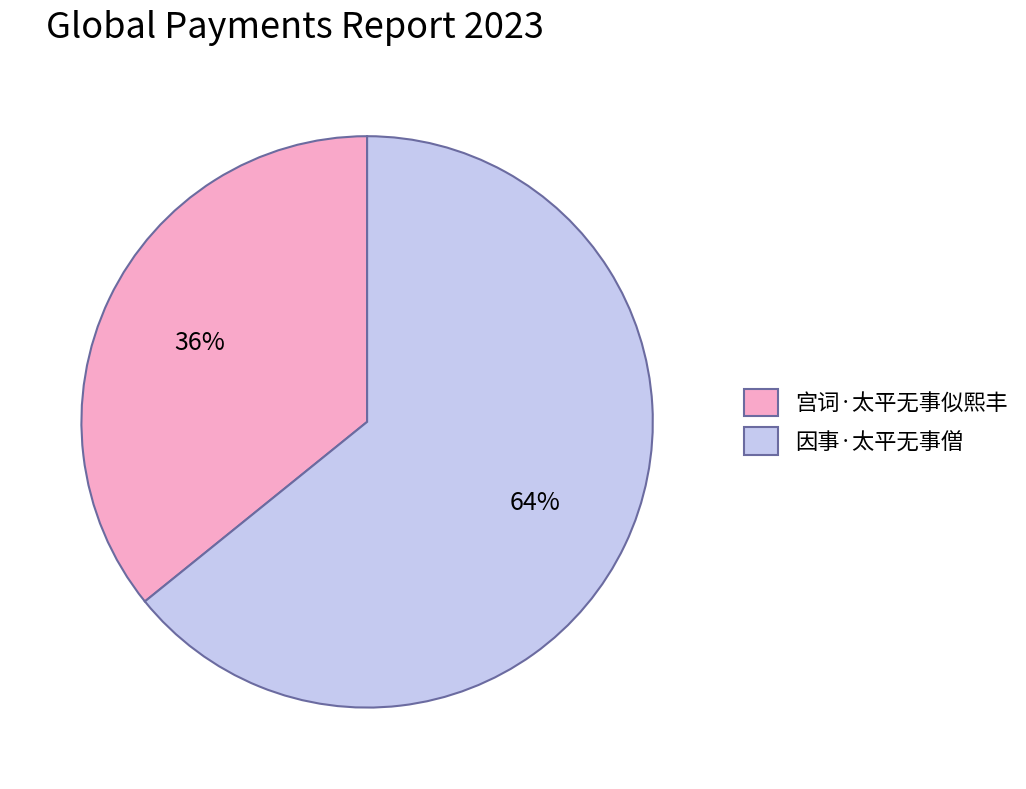

Is there a majority slice in this chart?

Yes